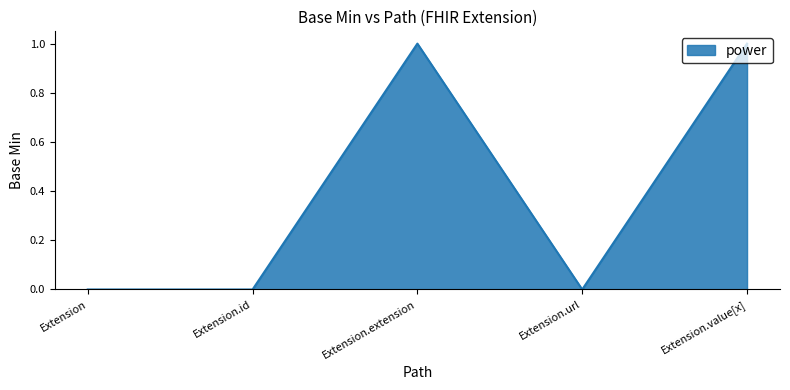

Does the chart have visible grid lines?

No